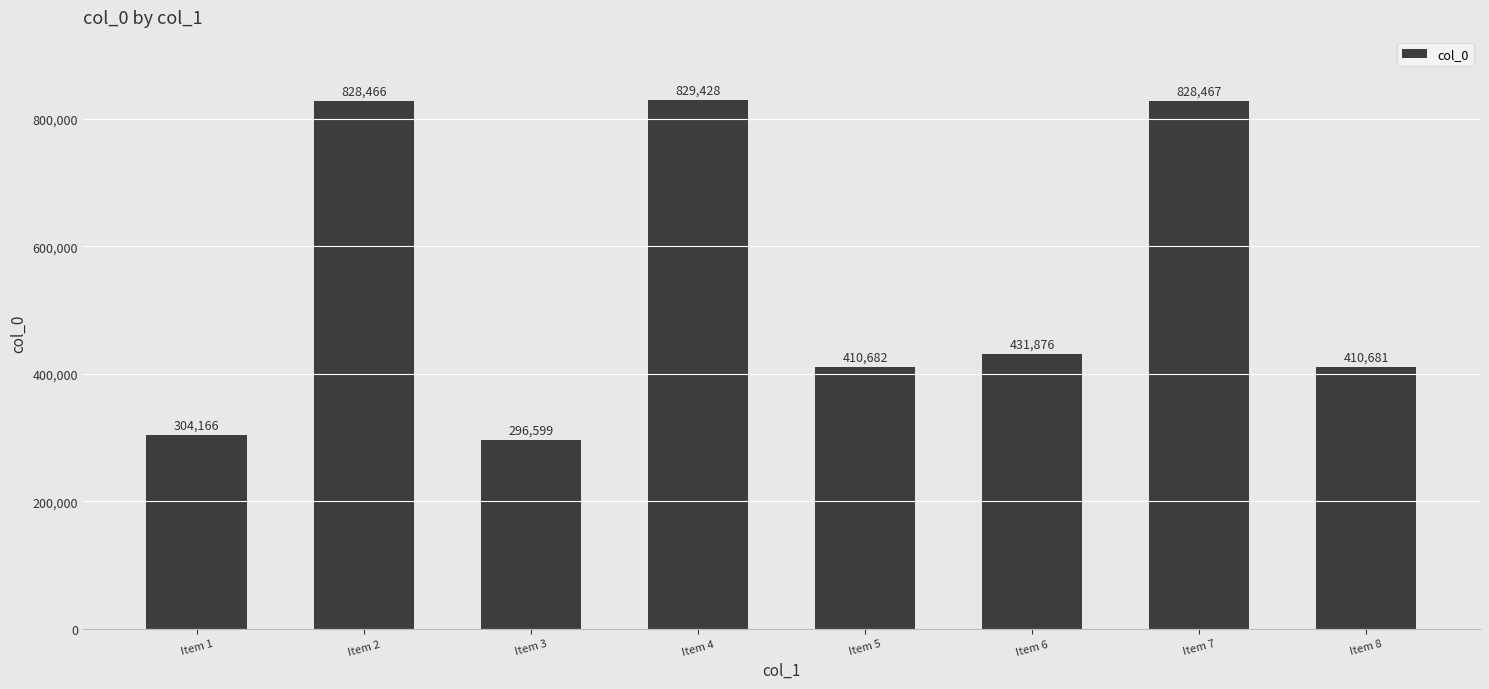

Are the bars horizontal?

No